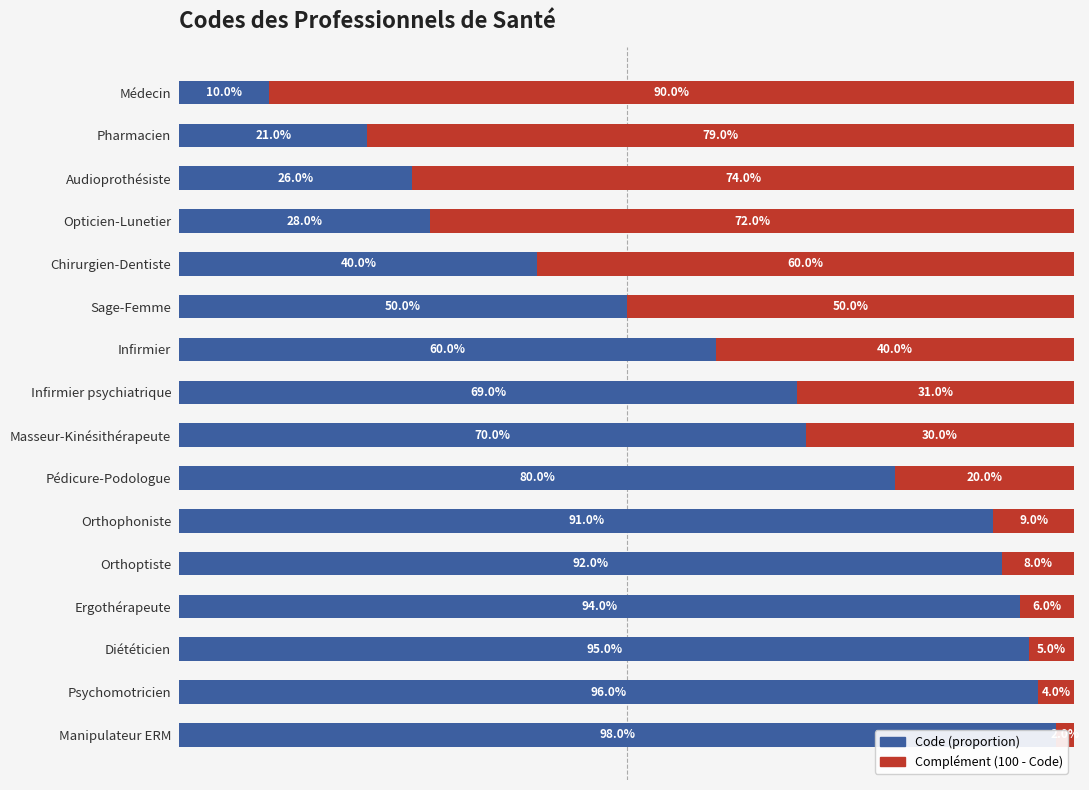

True or false: Code has a value of 60.0 at Infirmier.

True